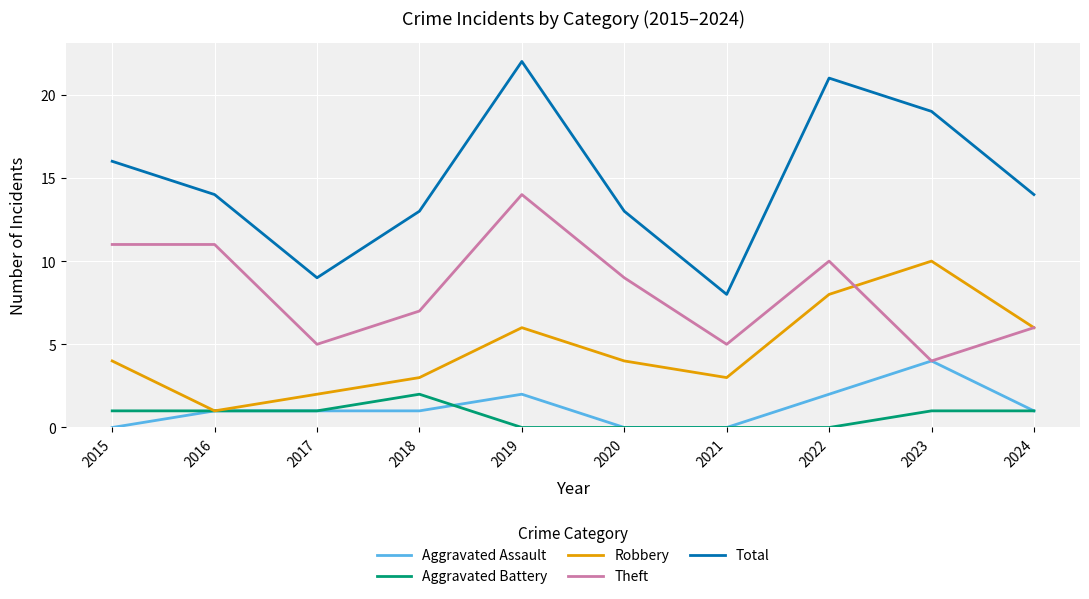

Where is the first local minimum for Theft?

2017